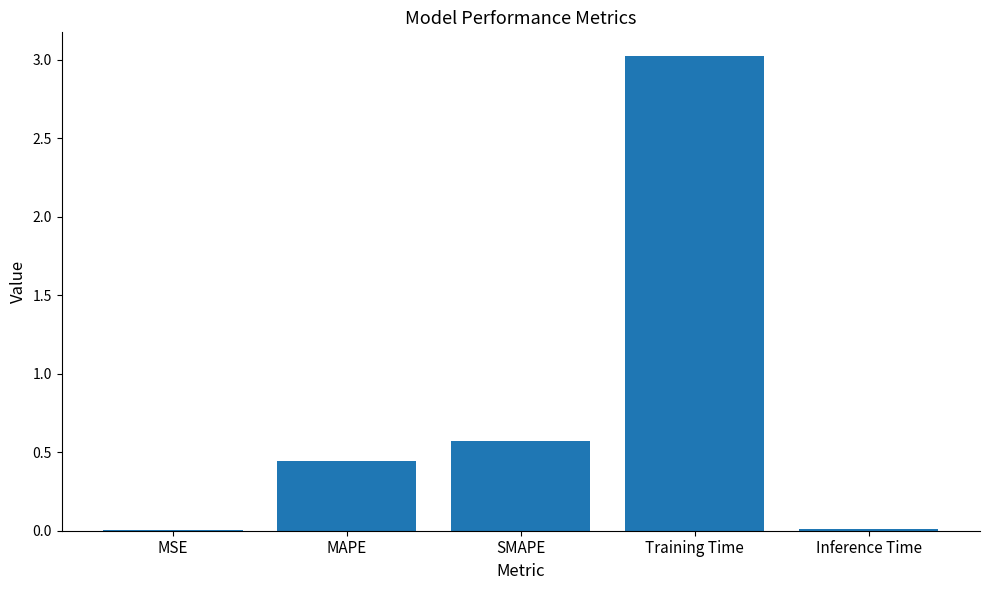

Which label corresponds to the largest value in the chart?

Training Time